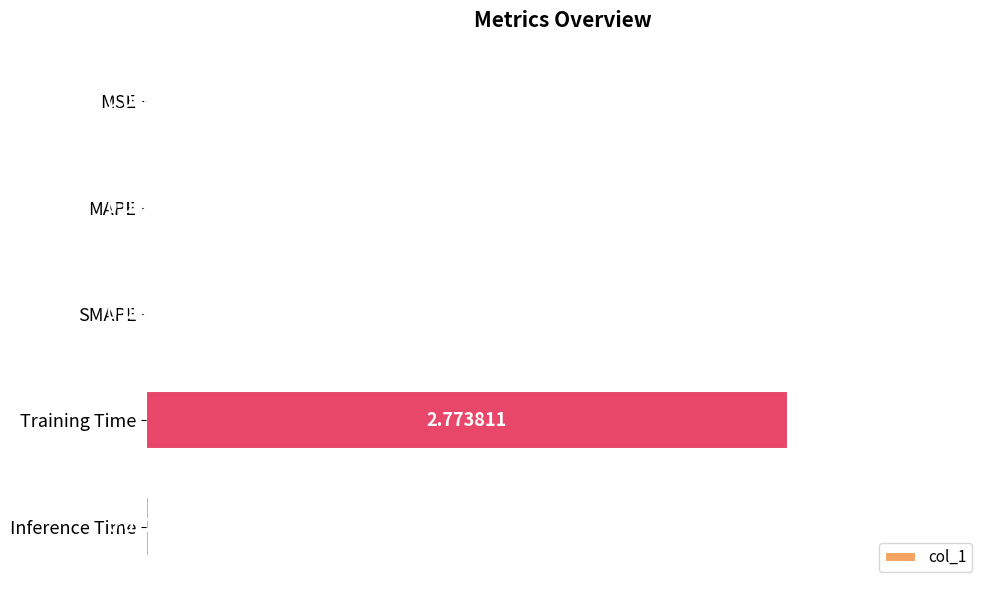

Where is the data nearest to the value 1?

Inference Time